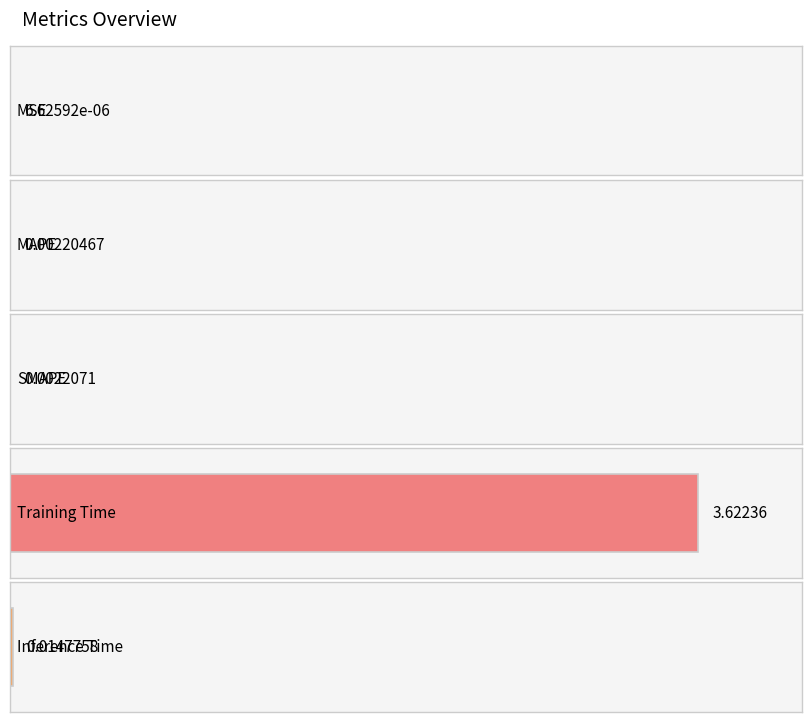

Are the bars horizontal?

Yes